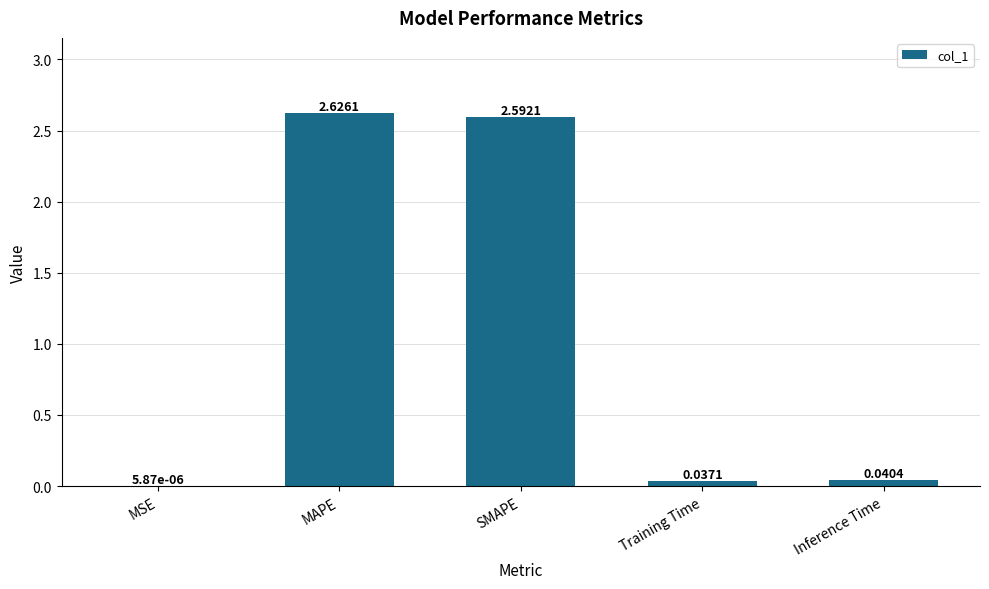

Between MAPE and MSE, which is larger?

MAPE